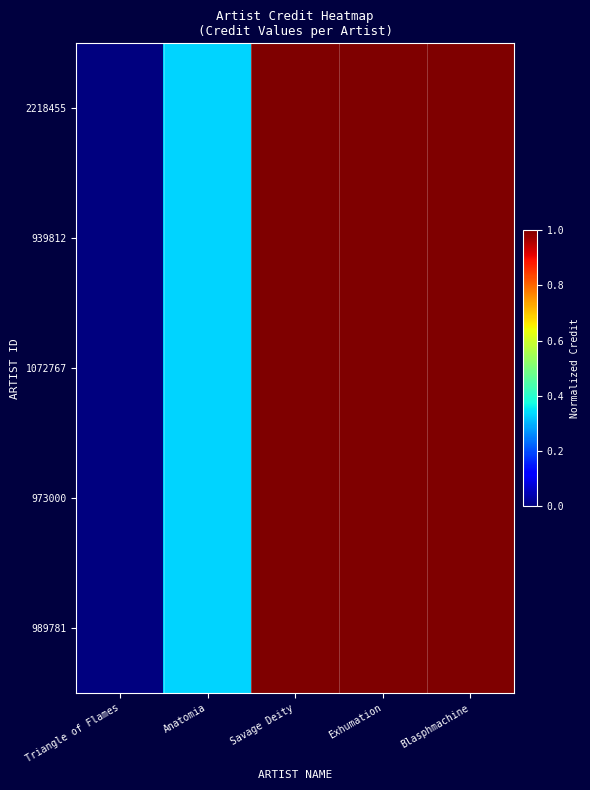

At which category is the sum across all series the highest?

Savage Deity